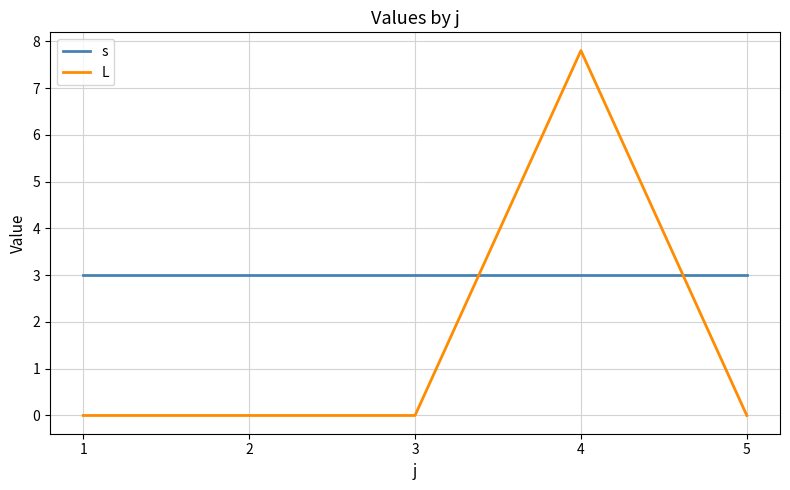

Rank the series at 1 from lowest to highest value.

L, s